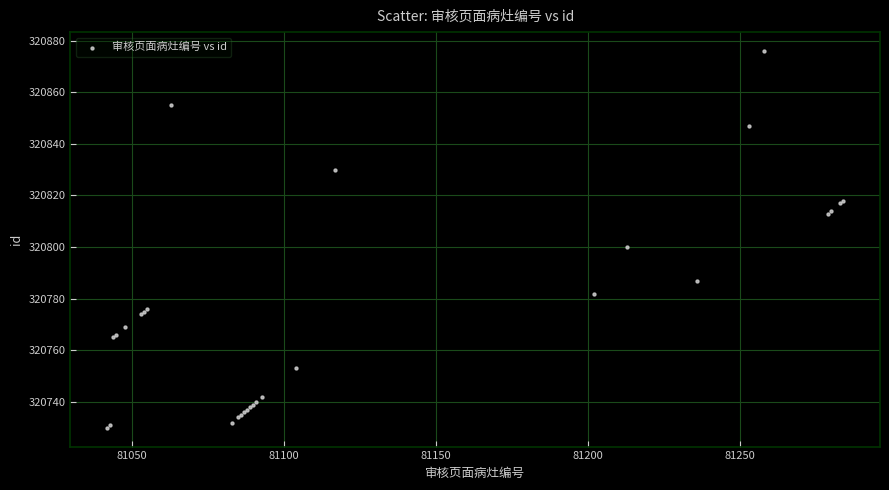

What Y value in the scatter plot is closest to 320803?

320800